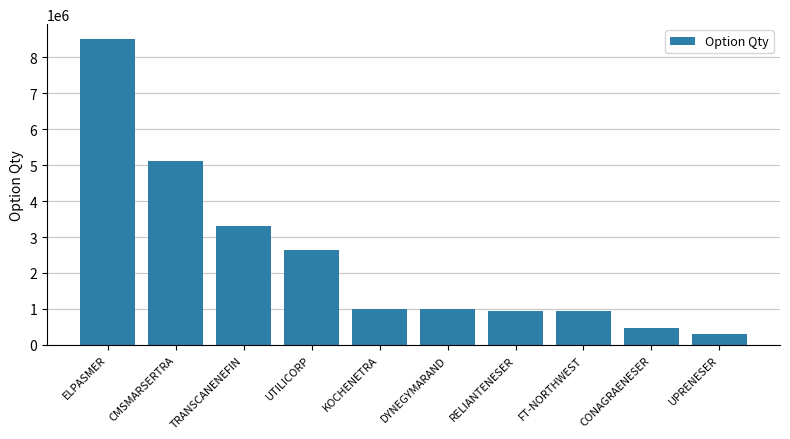

The chart shows a value of 930000 at RELIANTENESER. True or false?

True